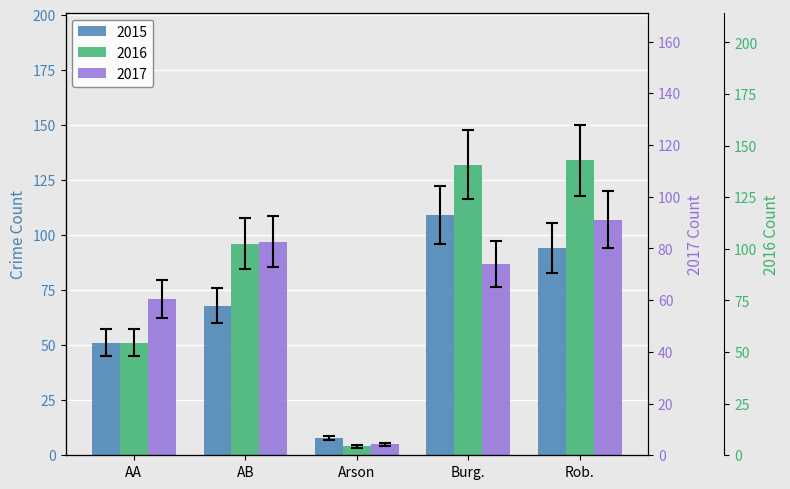

What are all the series names shown in the legend?

2015, 2016, 2017